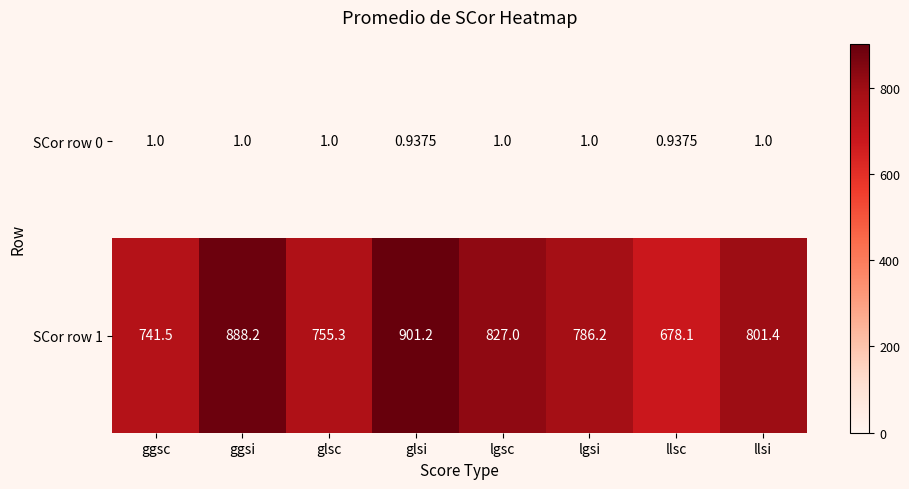

Which series has the largest total across all categories?

SCor row 1